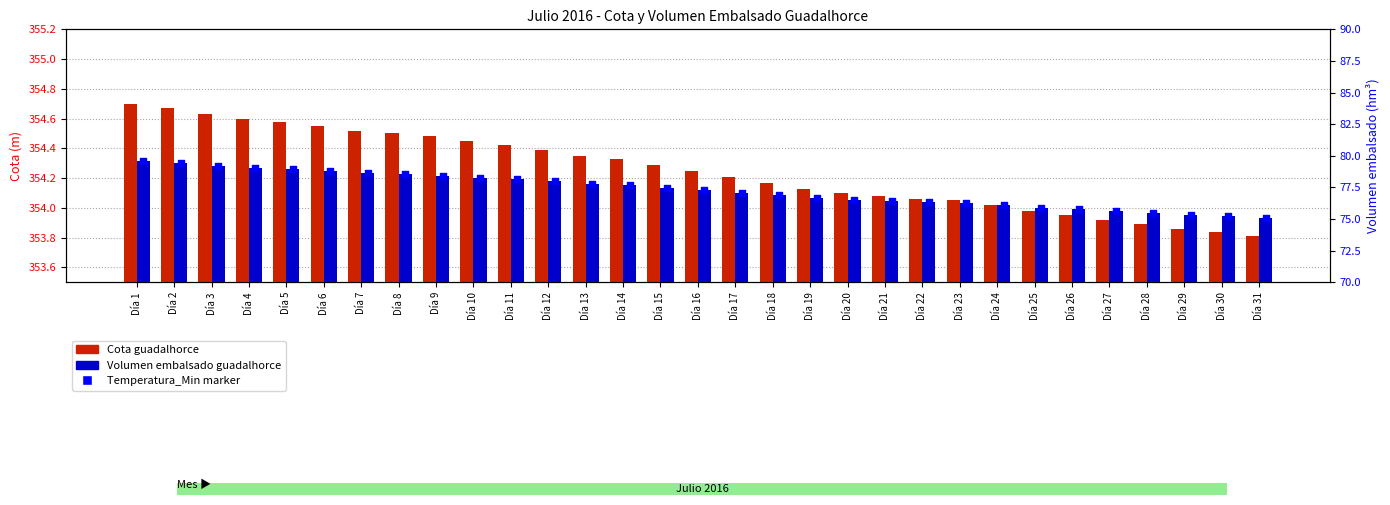

At how many categories does at least one series exceed 147?

31